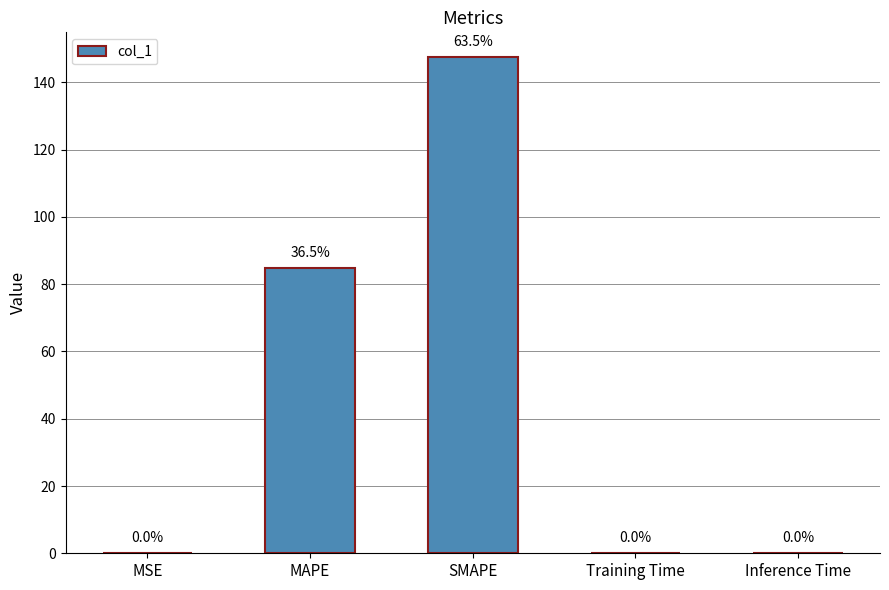

Is it true that the value at MAPE is 84.9?

True